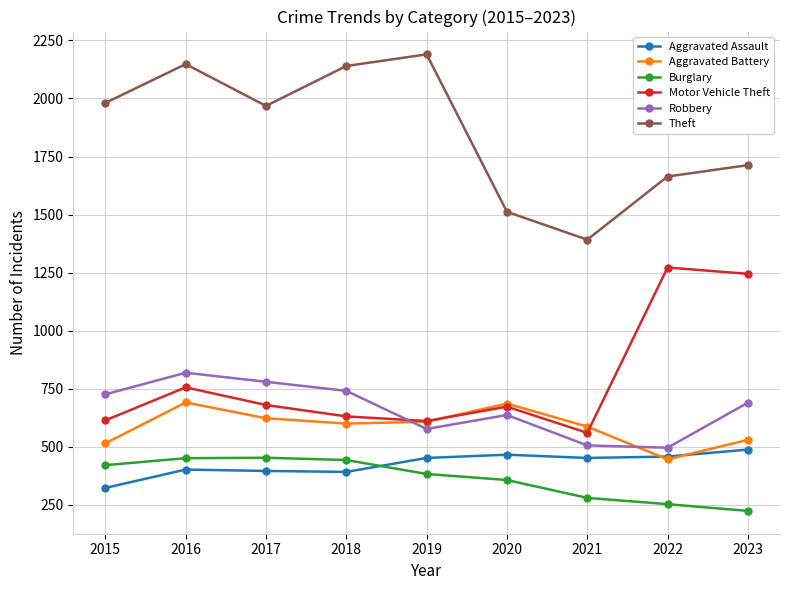

What is the total value across all series at 2019?

4821